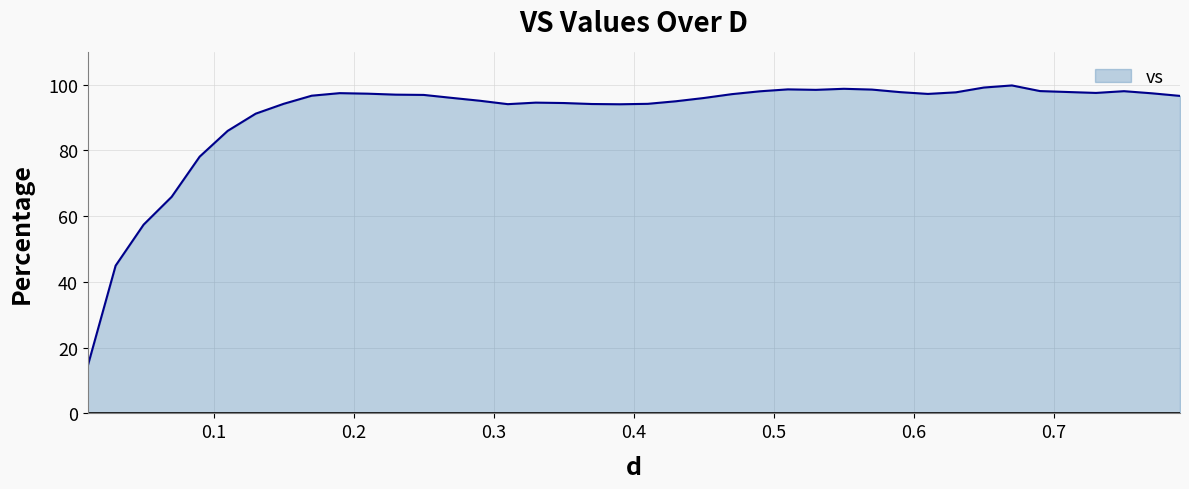

What is the difference between the maximum and minimum values?

85.5